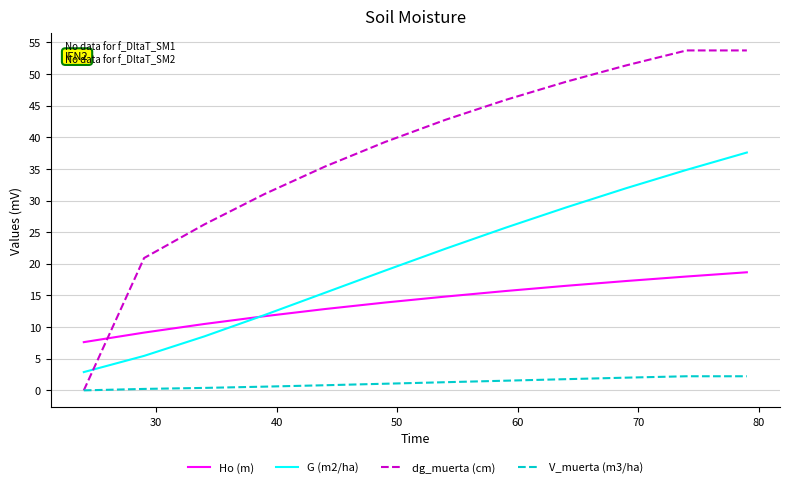

Which series has the largest total across all categories?

dg_muerta (cm)